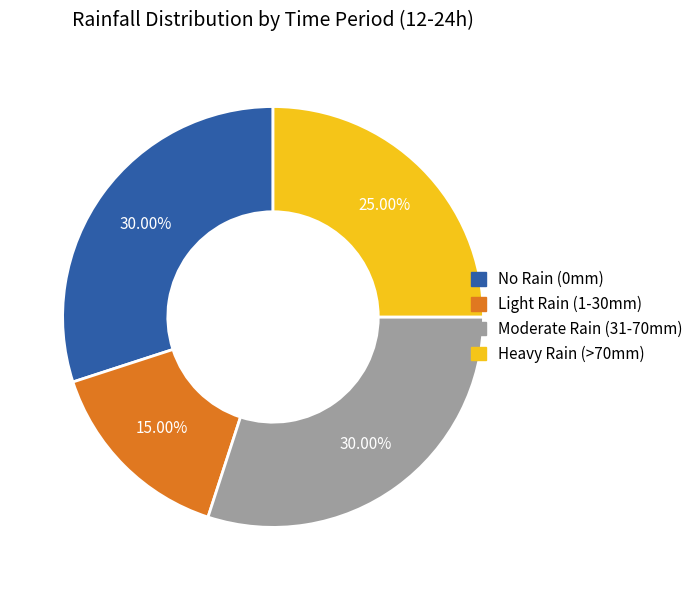

Is there a majority slice in this chart?

No